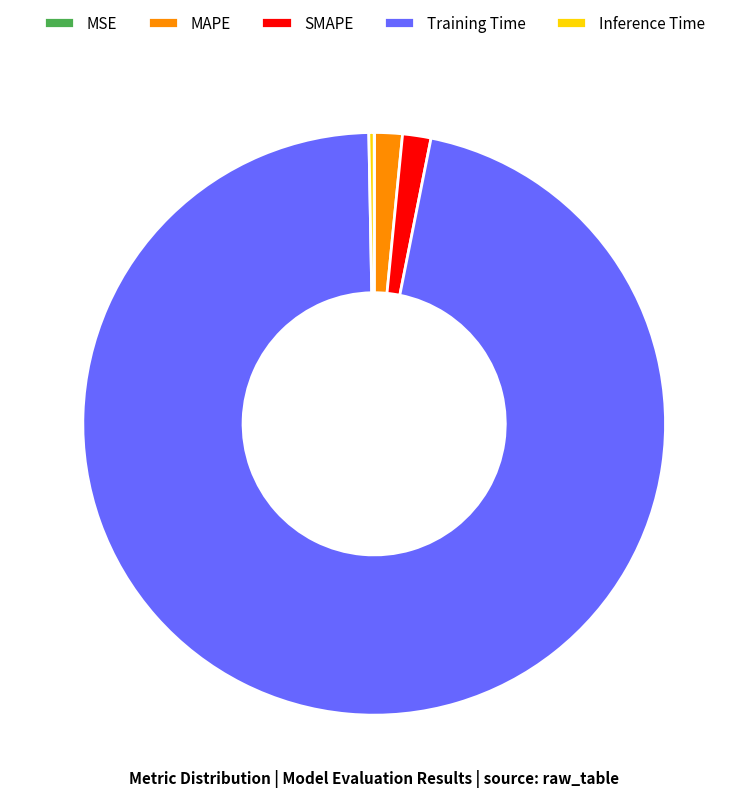

Which category has the biggest portion of the pie?

Training Time